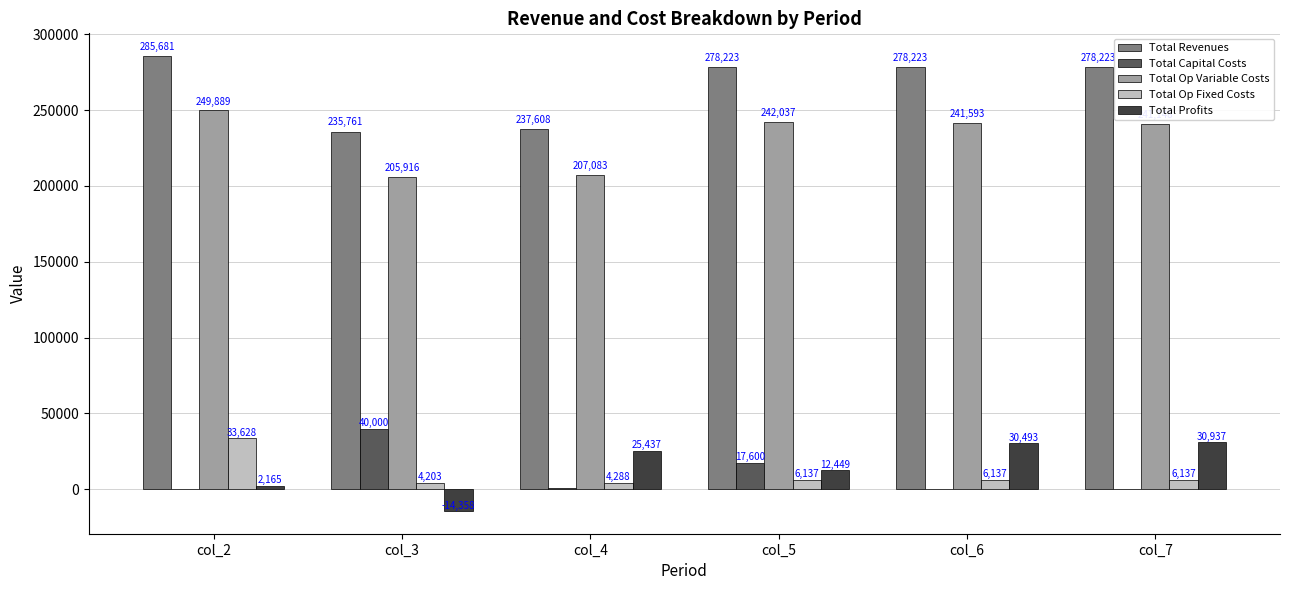

What is the highest value of the Total Profits series?

30937.4